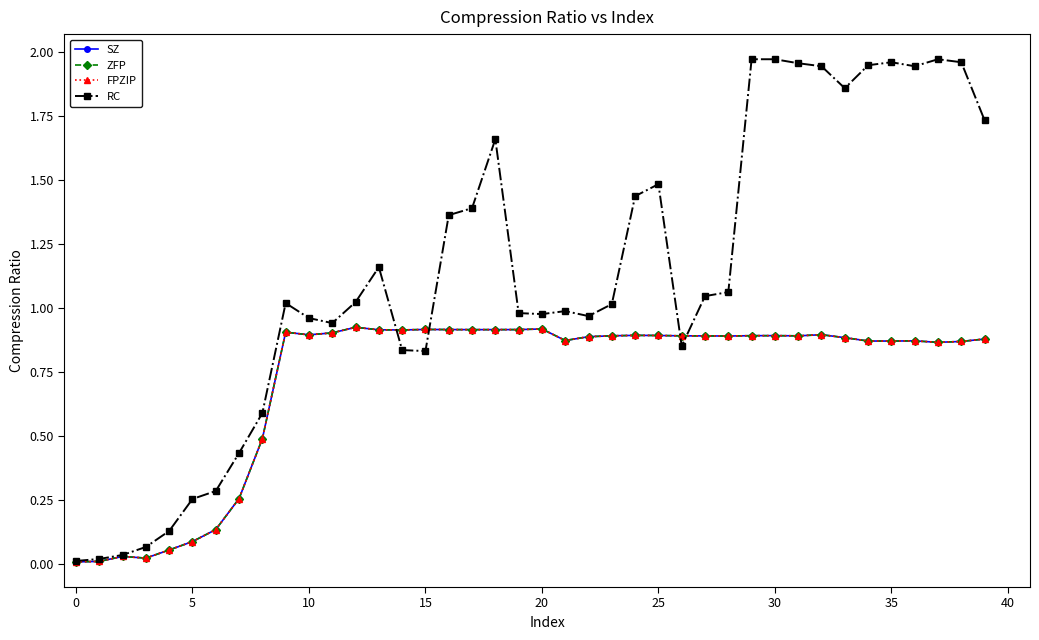

What is the difference between the second highest and minimum values in the RC series?

2.0